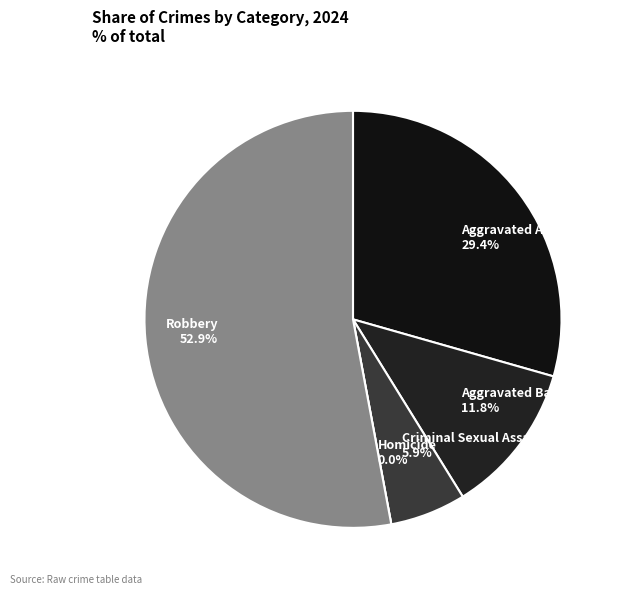

To the nearest percent, what portion does Robbery represent?

53%